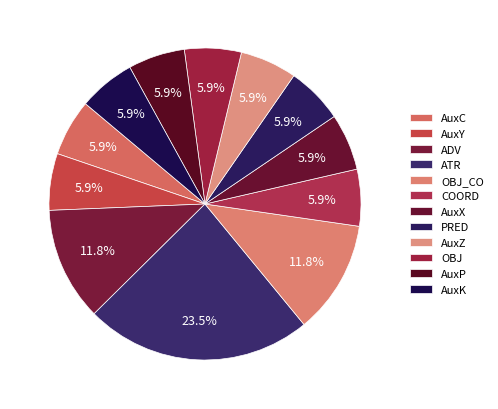

How many segments does this pie chart have?

12